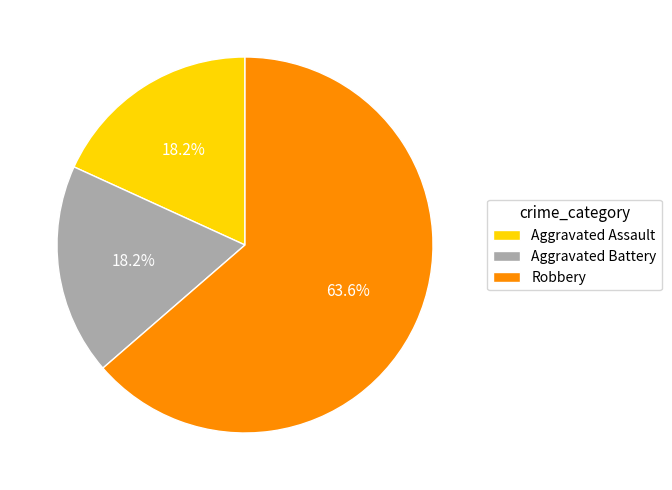

Which has a higher value, Robbery or Aggravated Battery?

Robbery